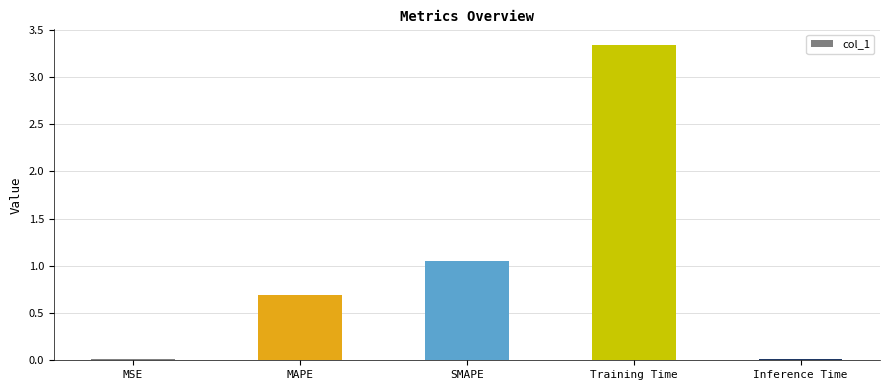

What is the sum of all values?

5.1